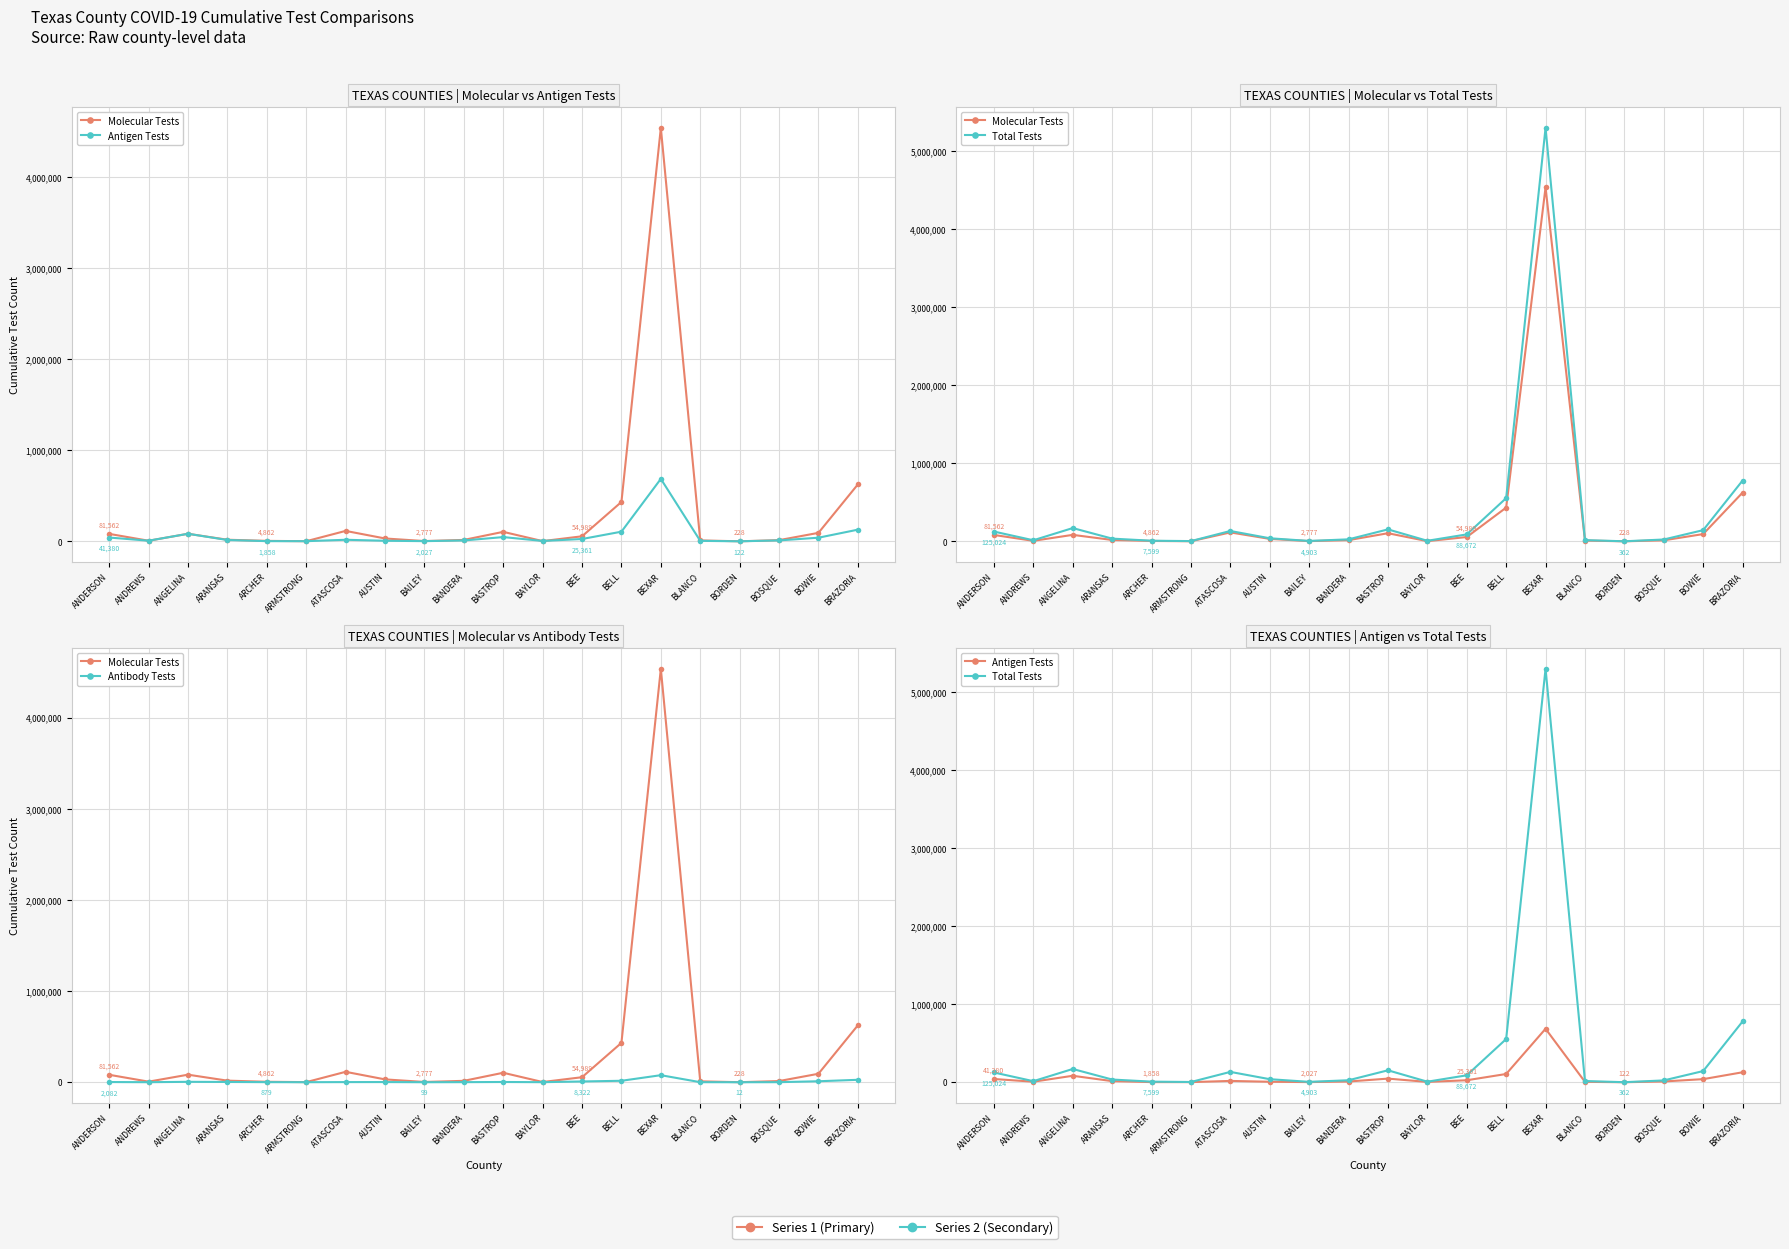

The value of Antigen Tests at AUSTIN is 8480. True or false?

False